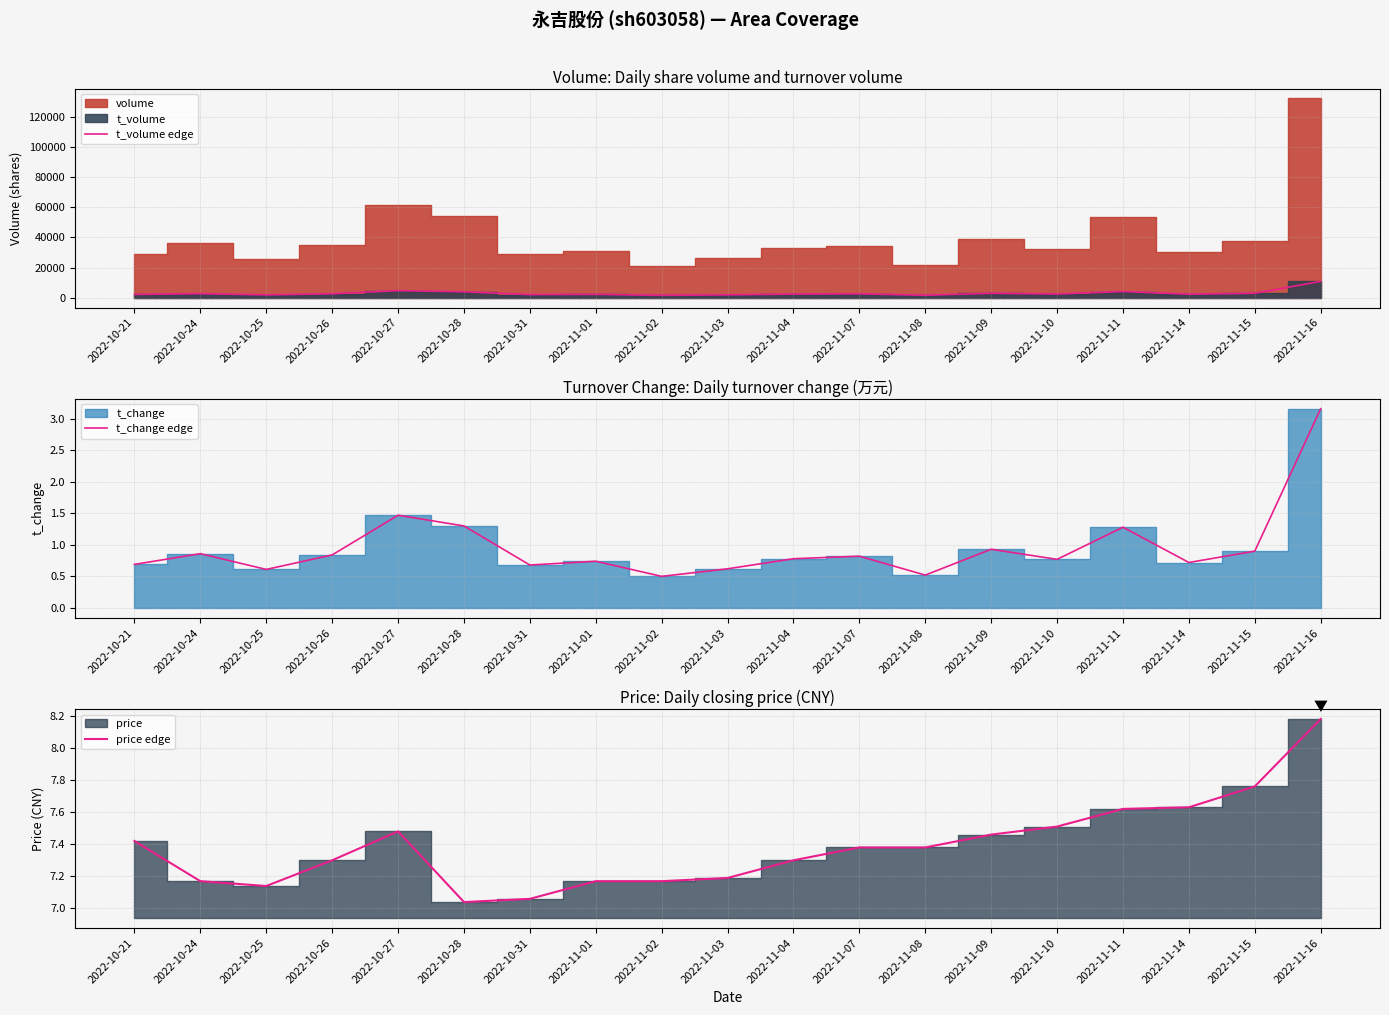

How many interior local valleys does the t_volume edge series have?

6